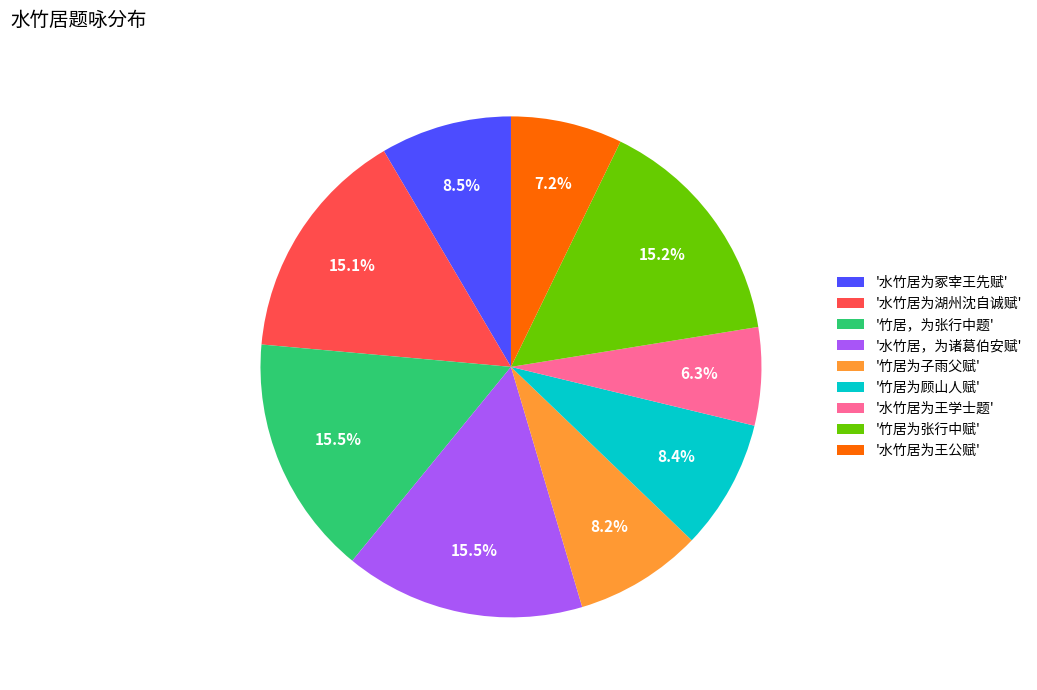

What is the total percentage of '水竹居，为诸葛伯安赋' and '竹居，为张行中题'?

31.0%